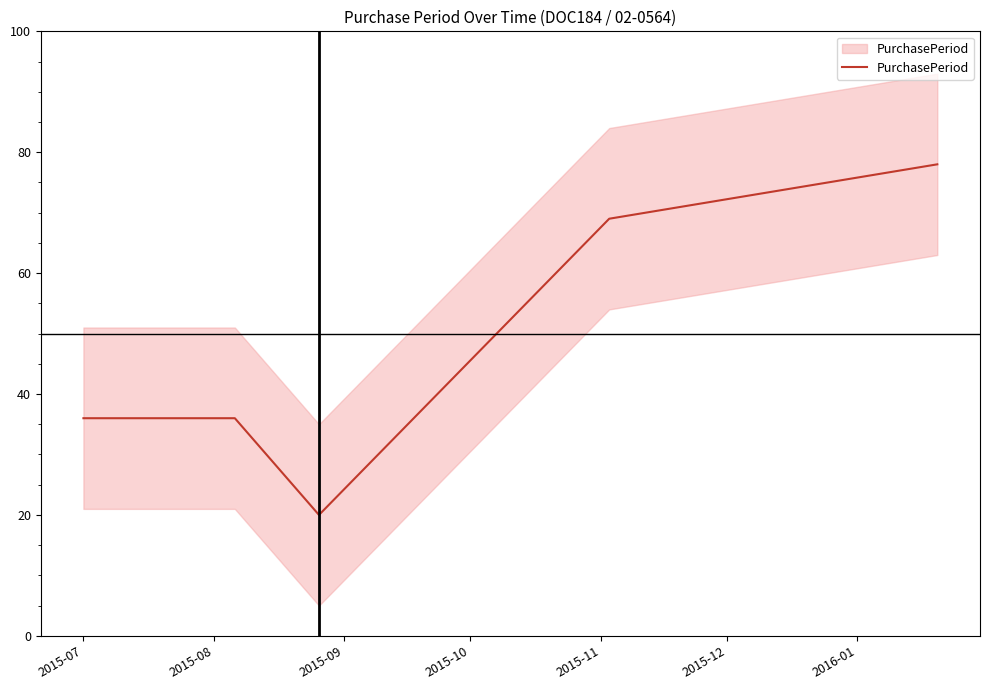

At which label is the value closest to 49?

2015-07